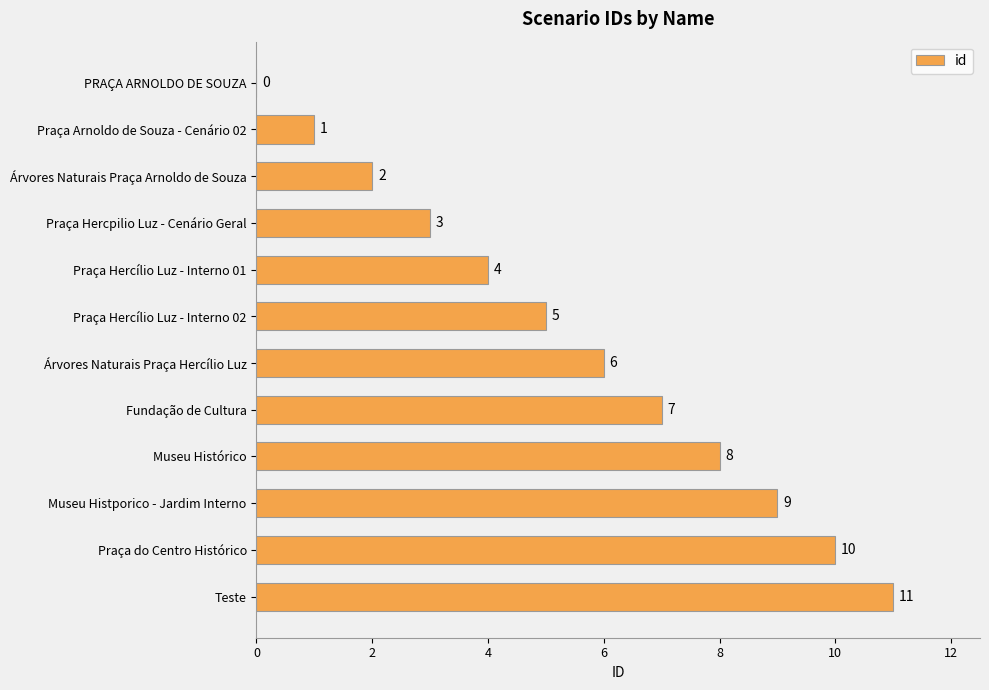

Count the number of data series in this chart.

1